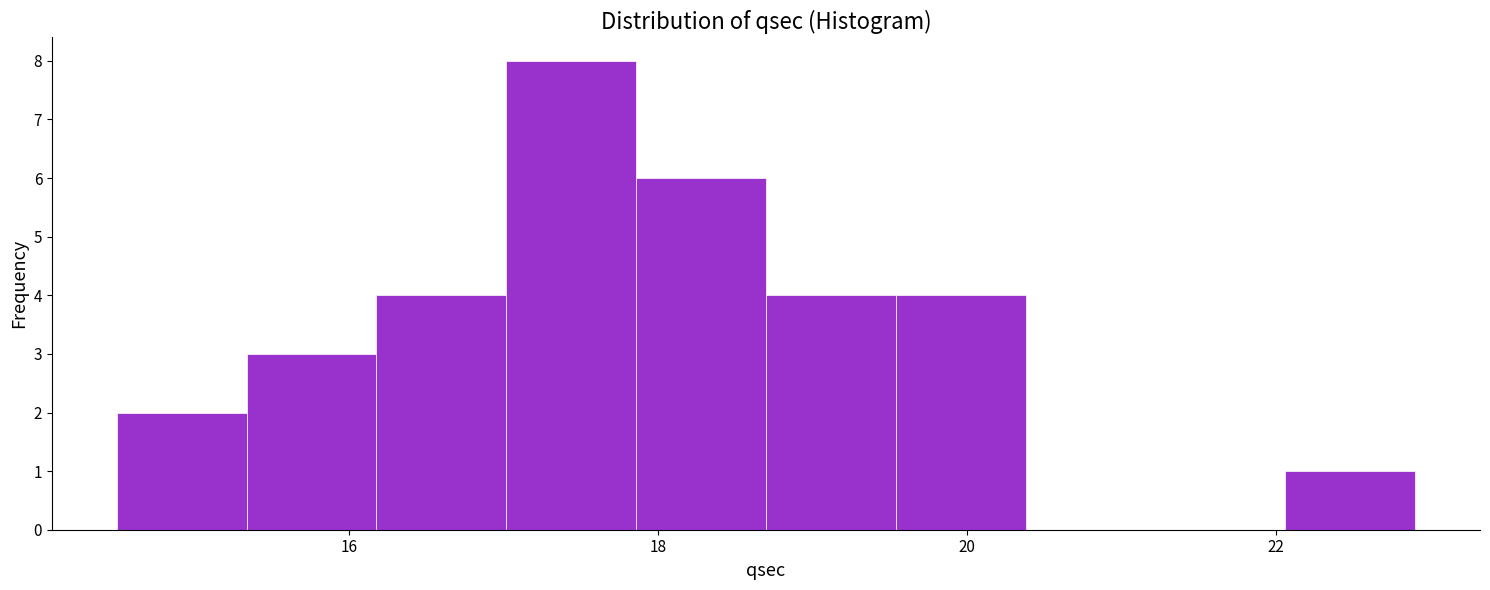

How tall is the bar that spans 18.70 to 19.54 on the x-axis? Neither the bar edges nor the heights are printed on the chart, so give them approximately, as read against the axes.

4